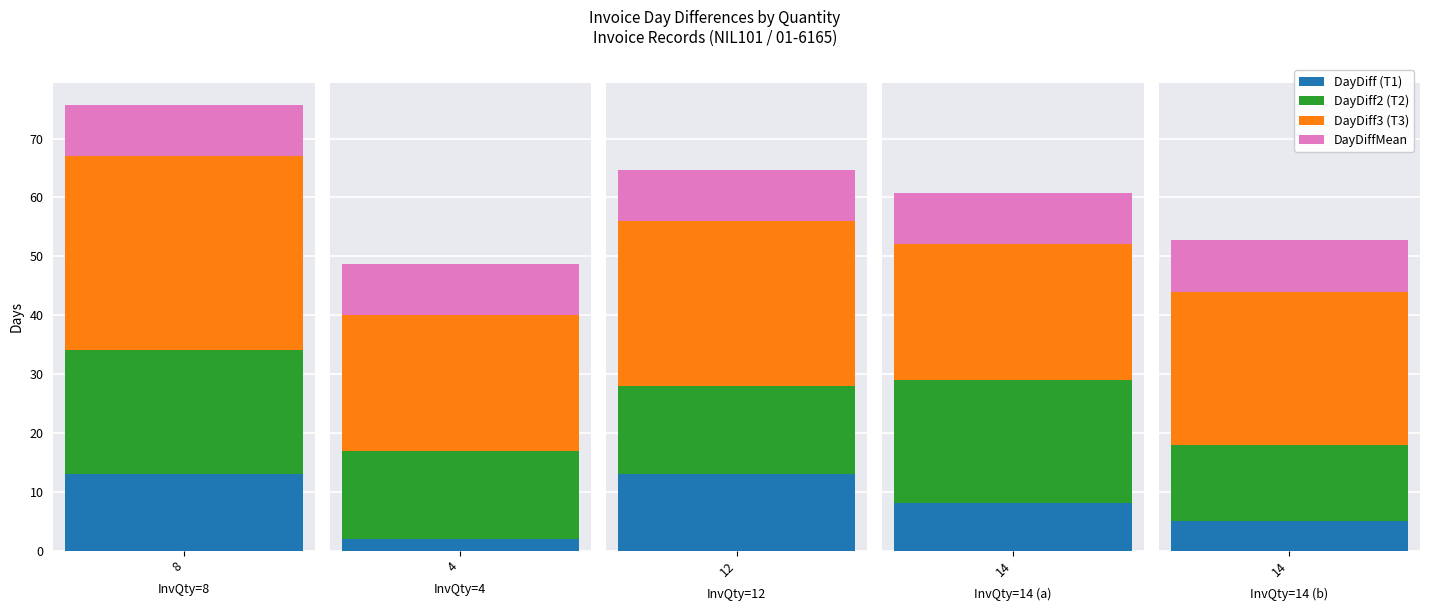

How many bars are there in total?

20